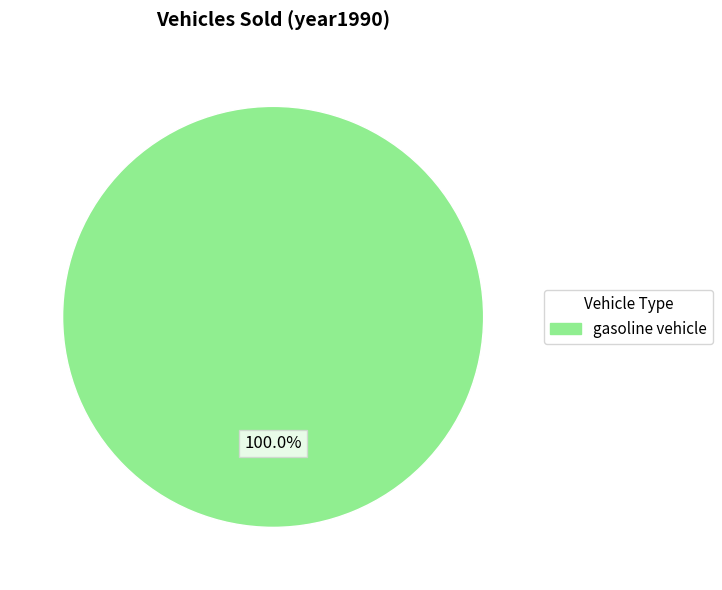

Is there a majority slice in this chart?

Yes